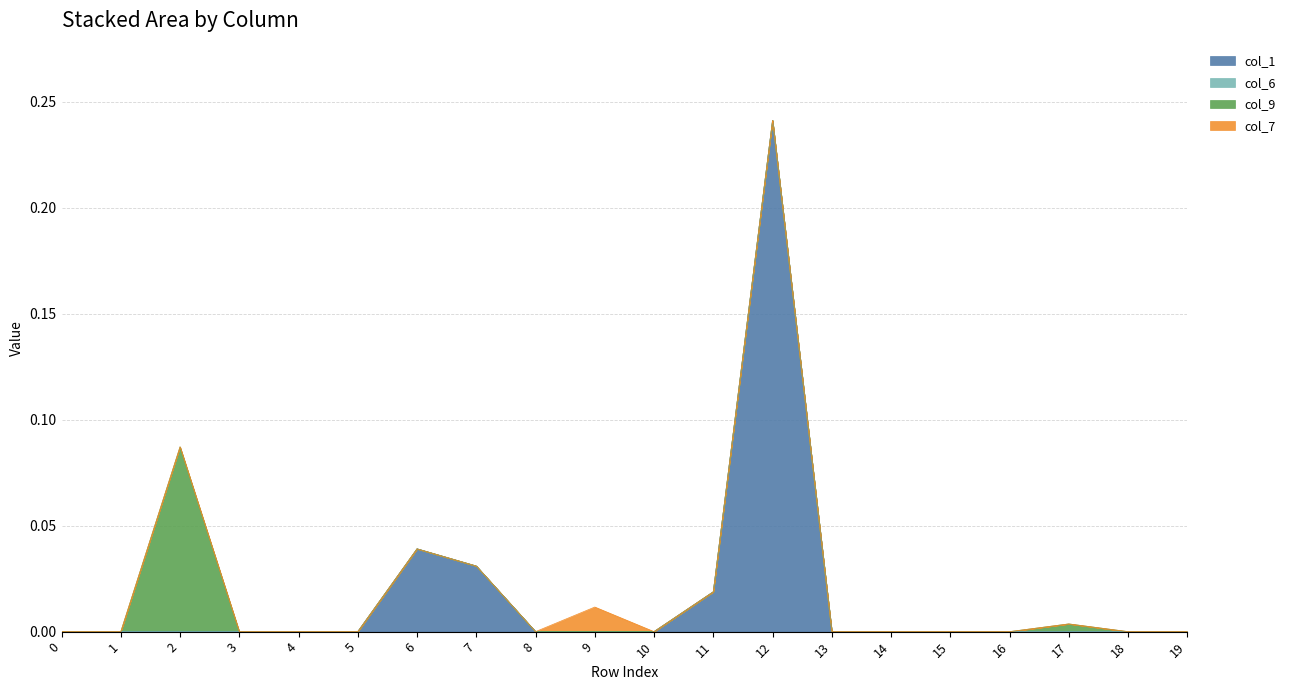

At which category is the sum across all series the highest?

12